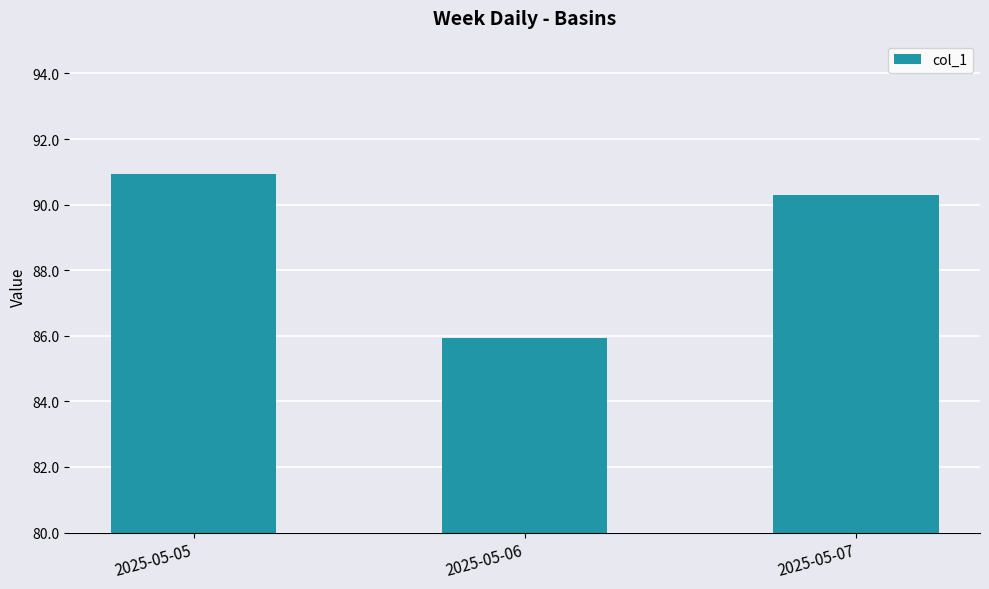

What is the change in value from 2025-05-05 to 2025-05-07?

-0.6